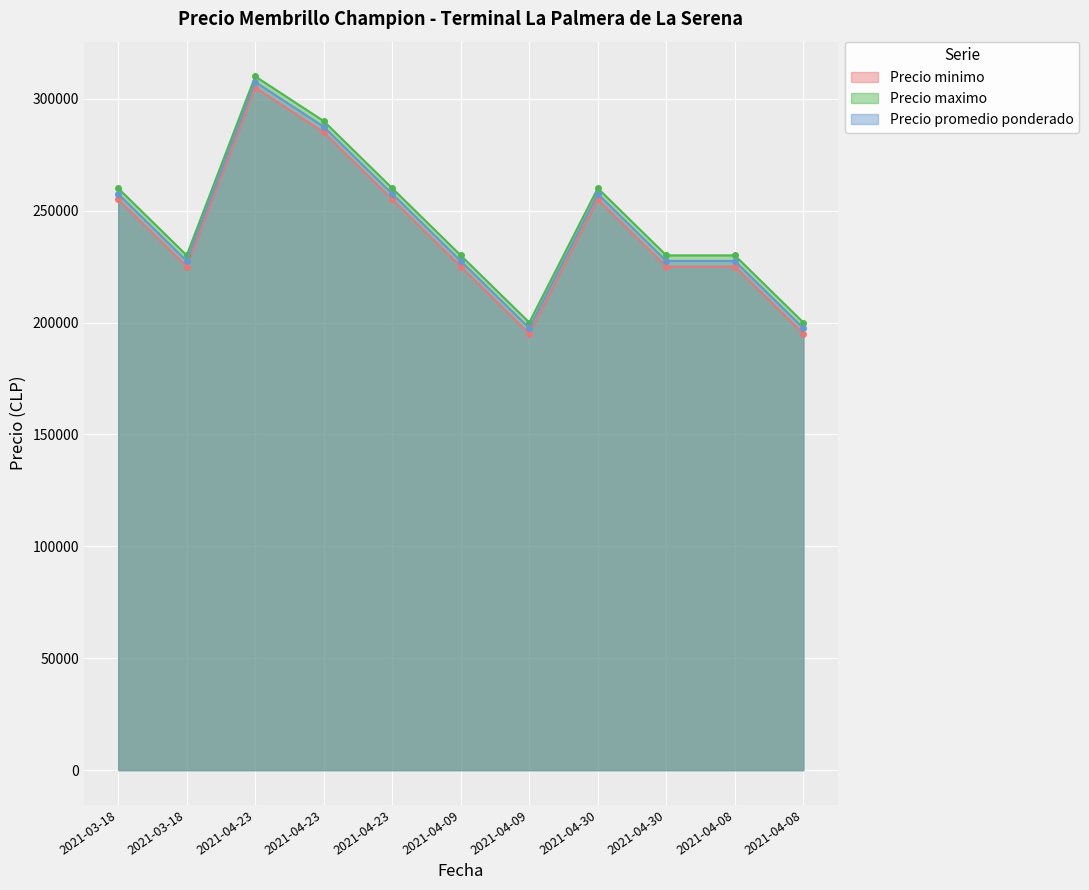

At which label is Precio maximo closest to 255000?

2021-03-18